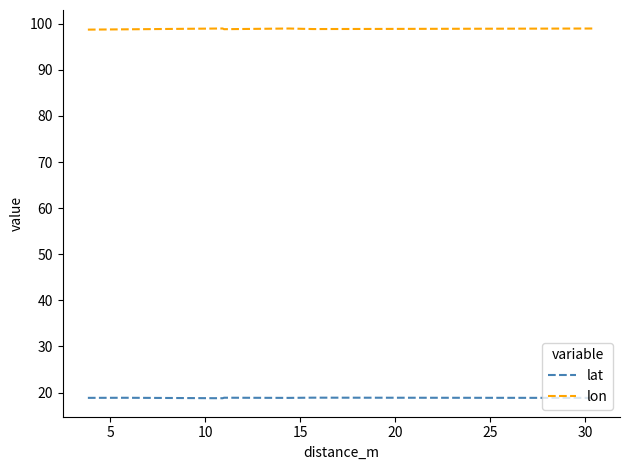

Which series has the largest total across all categories?

lon